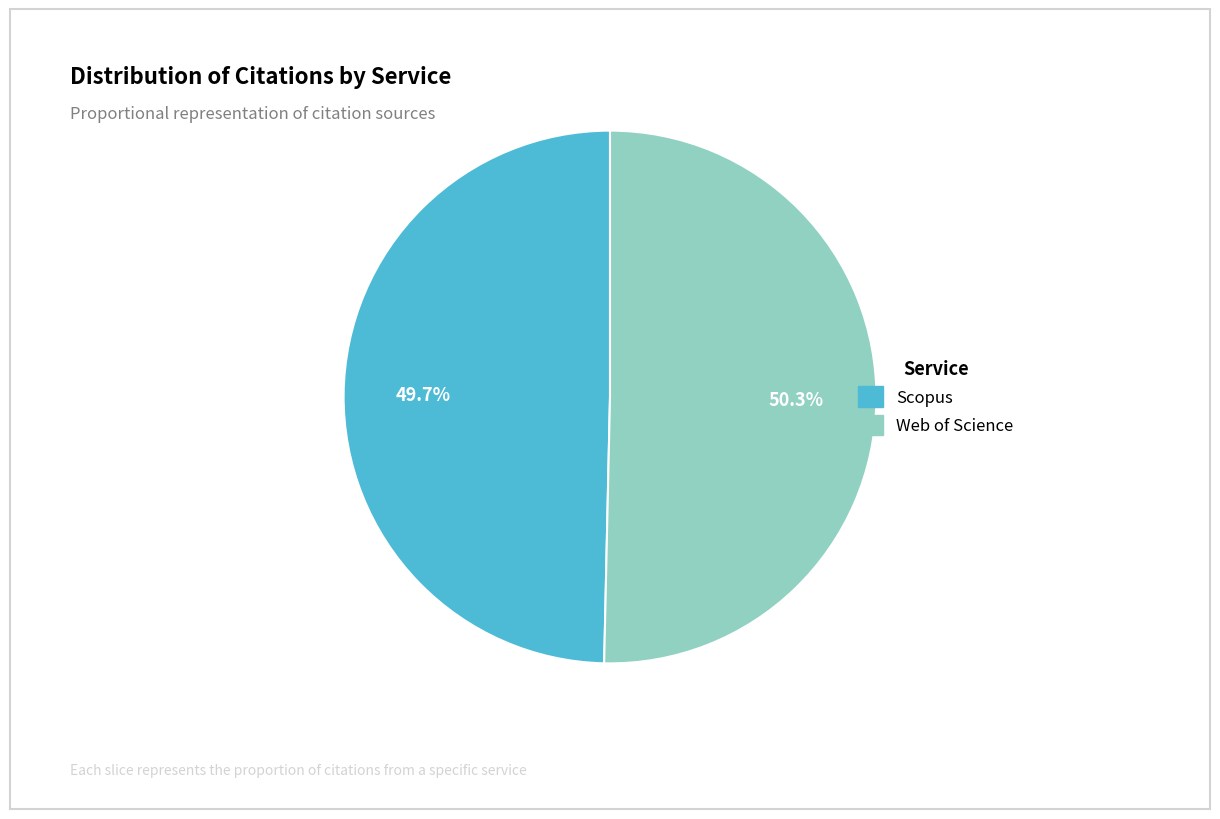

Combined, what portion of the pie is Web of Science and Scopus?

100.0%